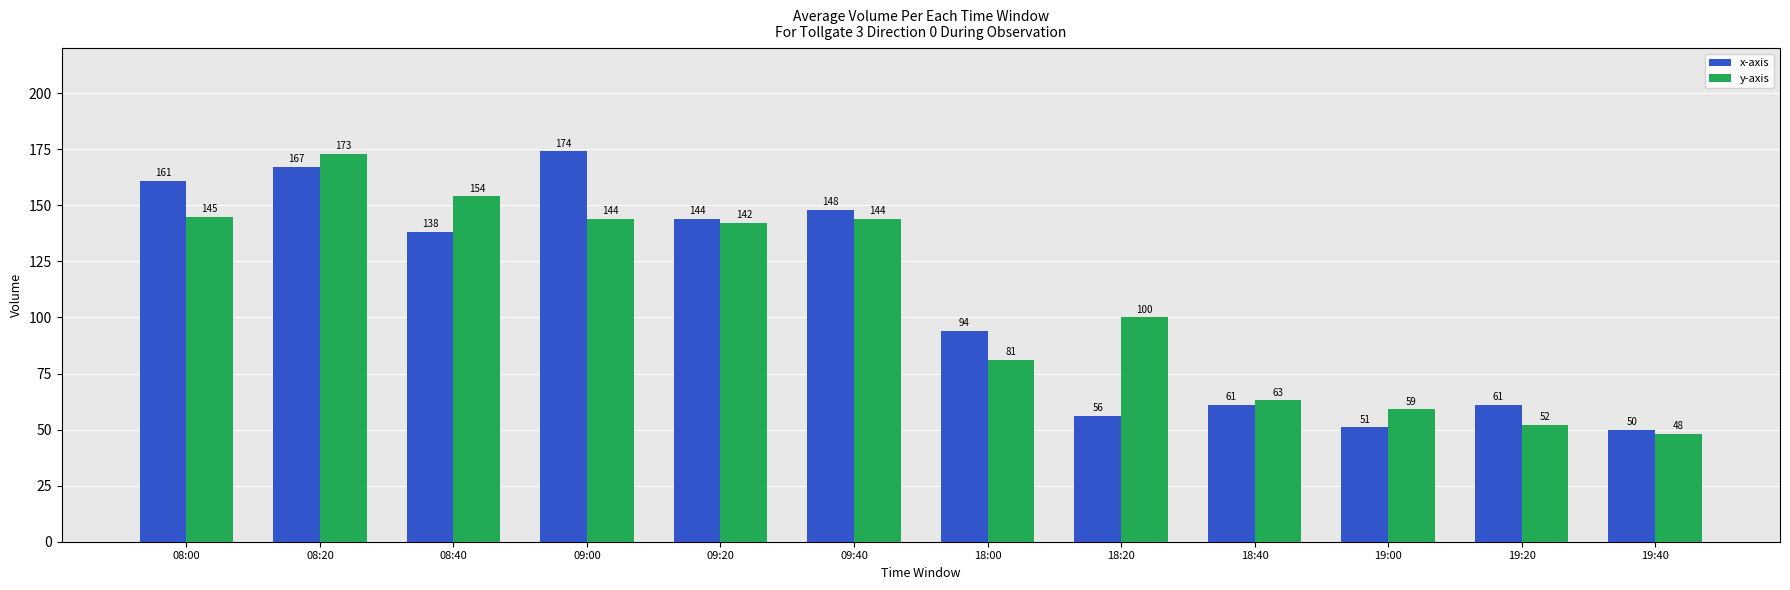

Reading left to right, list all the values displayed in this chart.

x-axis: 161	167	138	174	144	148	94	56	61	51	61	50
y-axis: 145	173	154	144	142	144	81	100	63	59	52	48